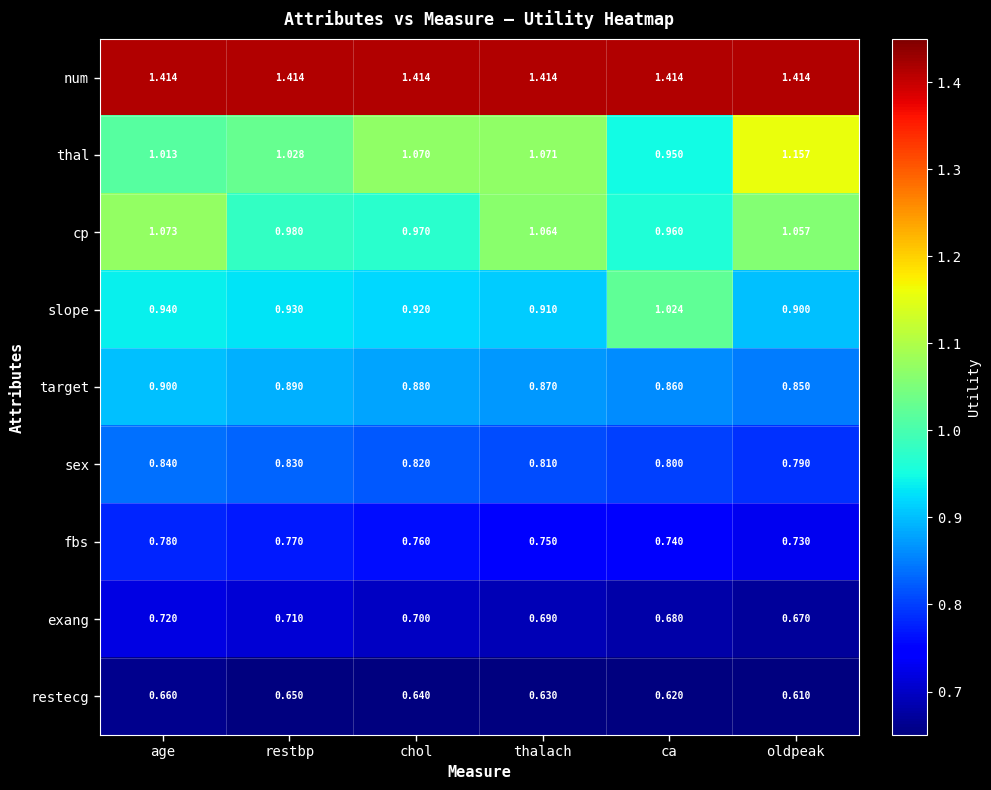

Which series has the widest spread of values?

thal